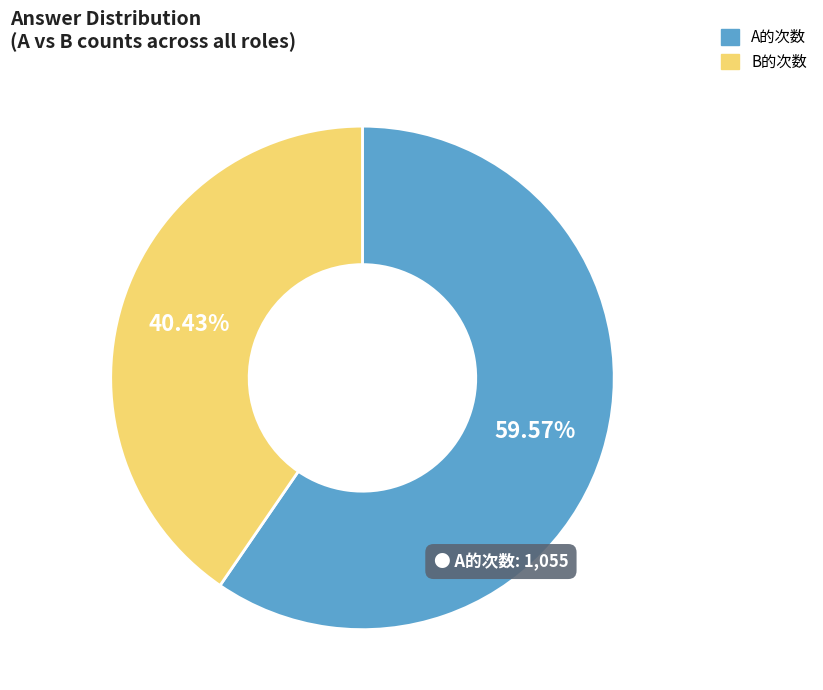

Does any single category account for the majority?

Yes